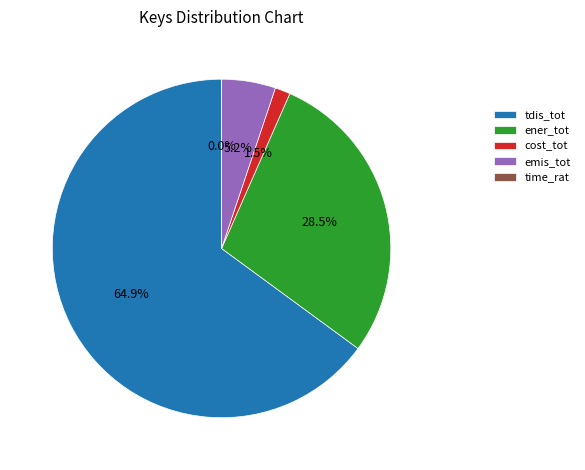

What percentage is NOT represented by emis_tot?

94.8%